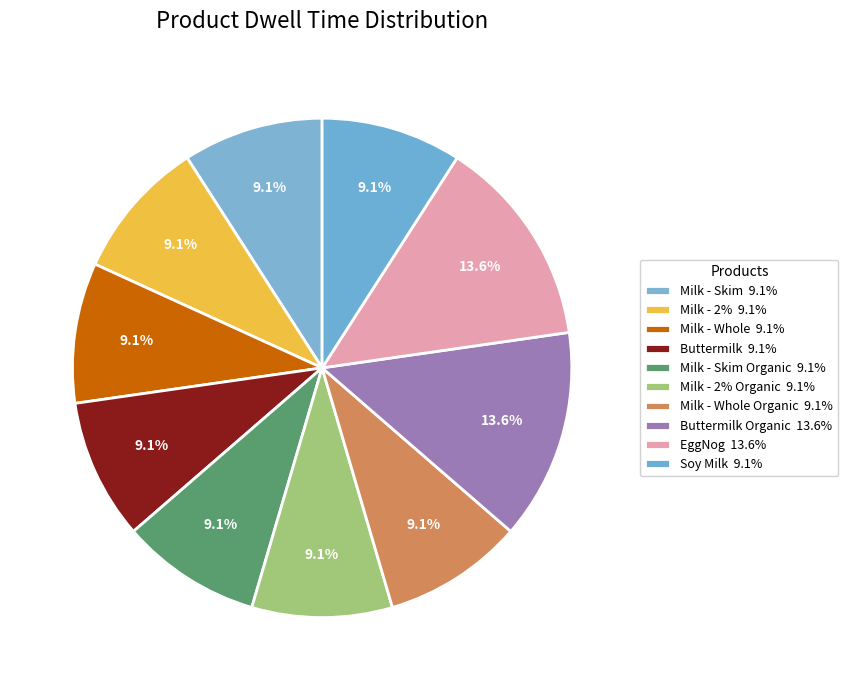

To the nearest percent, what is the difference between the largest and smallest slice percentages?

5%